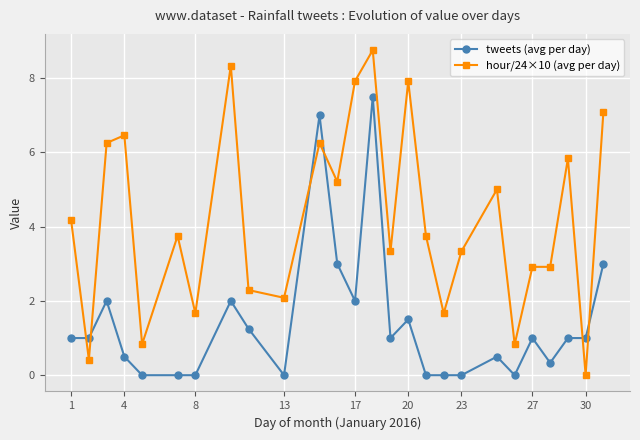

What is the difference between the maximum and minimum values in the tweets (avg per day) series?

7.5